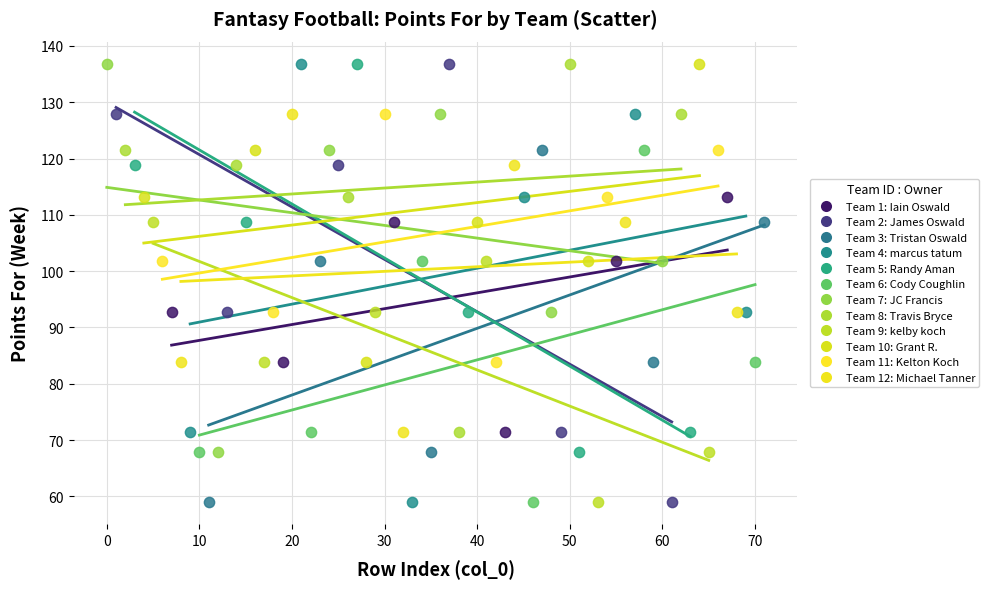

What are all the series names shown in the legend?

Team 1: Iain Oswald, Team 2: James Oswald, Team 3: Tristan Oswald, Team 4: marcus tatum, Team 5: Randy Aman, Team 6: Cody Coughlin, Team 7: JC Francis, Team 8: Travis Bryce, Team 9: kelby koch, Team 10: Grant R., Team 11: Kelton Koch, Team 12: Michael Tanner